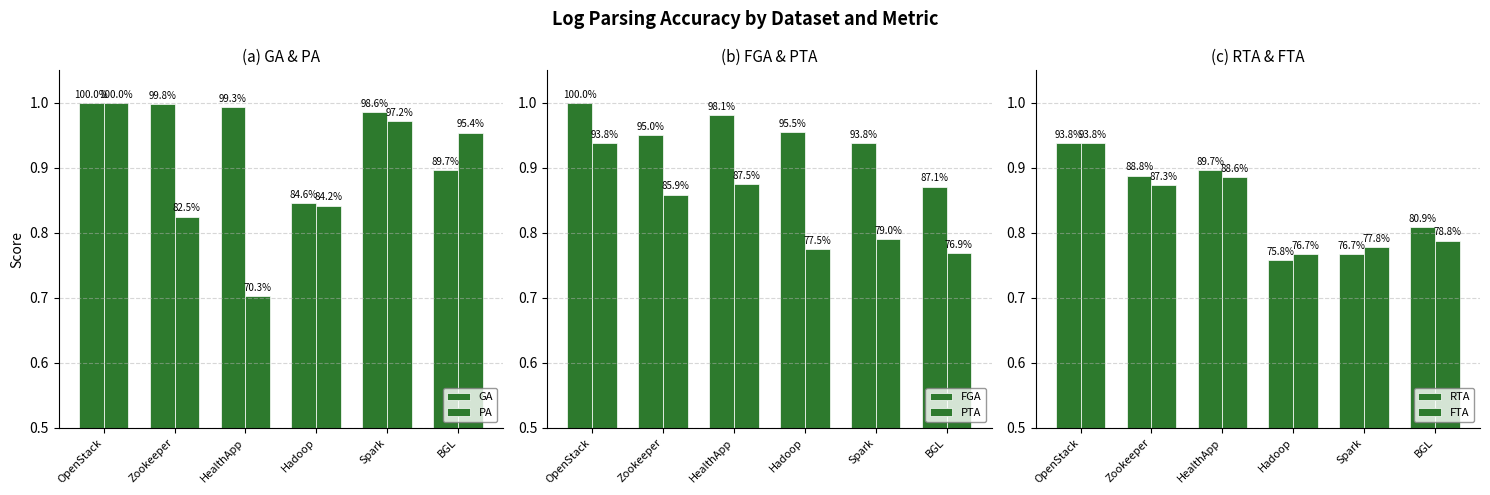

Reading right to left, list all the values displayed in this chart.

GA: 0.9	1.0	0.8	1.0	1.0	1.0
PA: 1.0	1.0	0.8	0.7	0.8	1.0
FGA: 0.9	0.9	1.0	1.0	0.9	1.0
PTA: 0.8	0.8	0.8	0.9	0.9	0.9
RTA: 0.8	0.8	0.8	0.9	0.9	0.9
FTA: 0.8	0.8	0.8	0.9	0.9	0.9